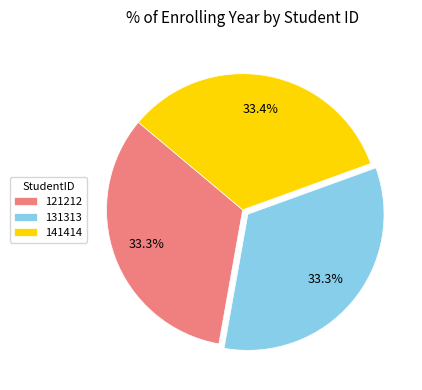

Is 141414 the majority of the pie?

No